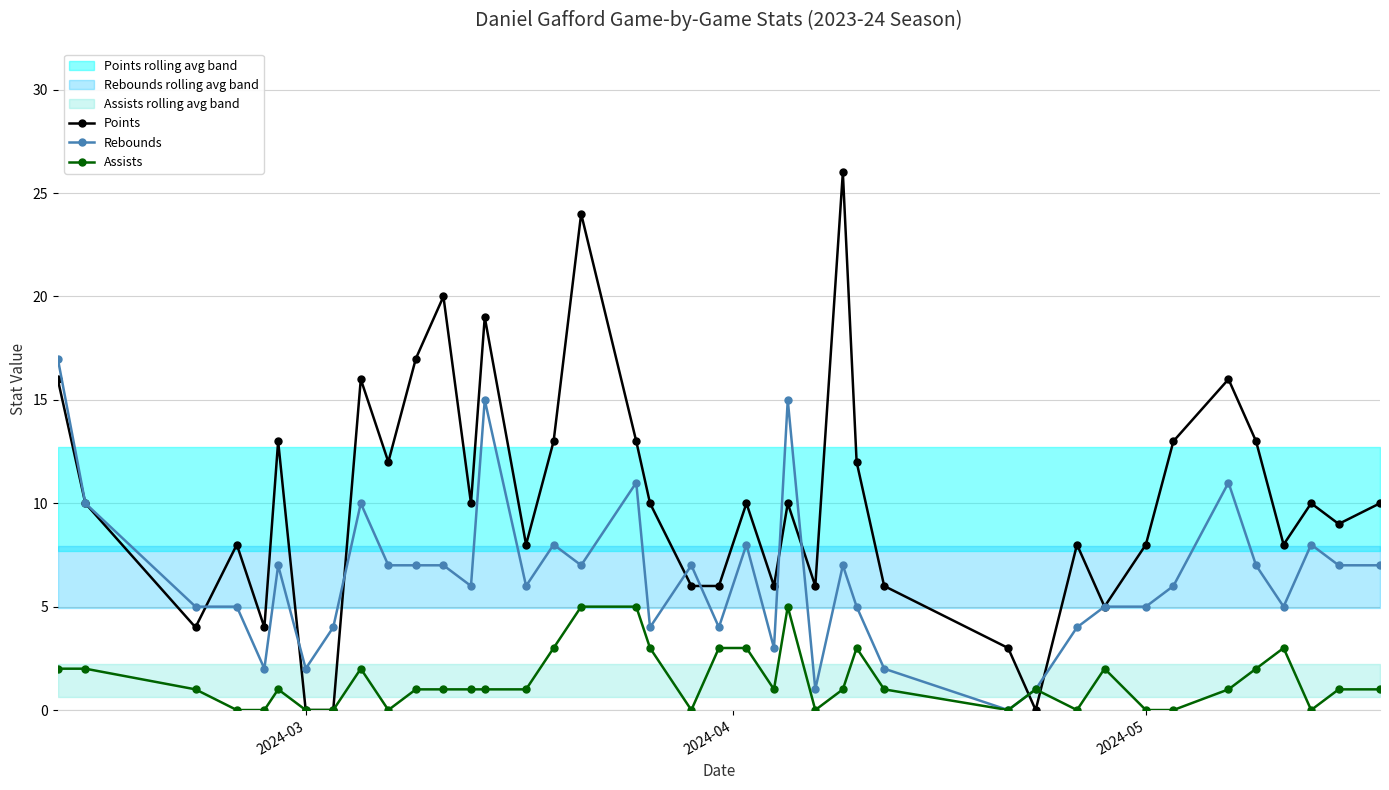

How many Assists values are between 0 and 2?

31